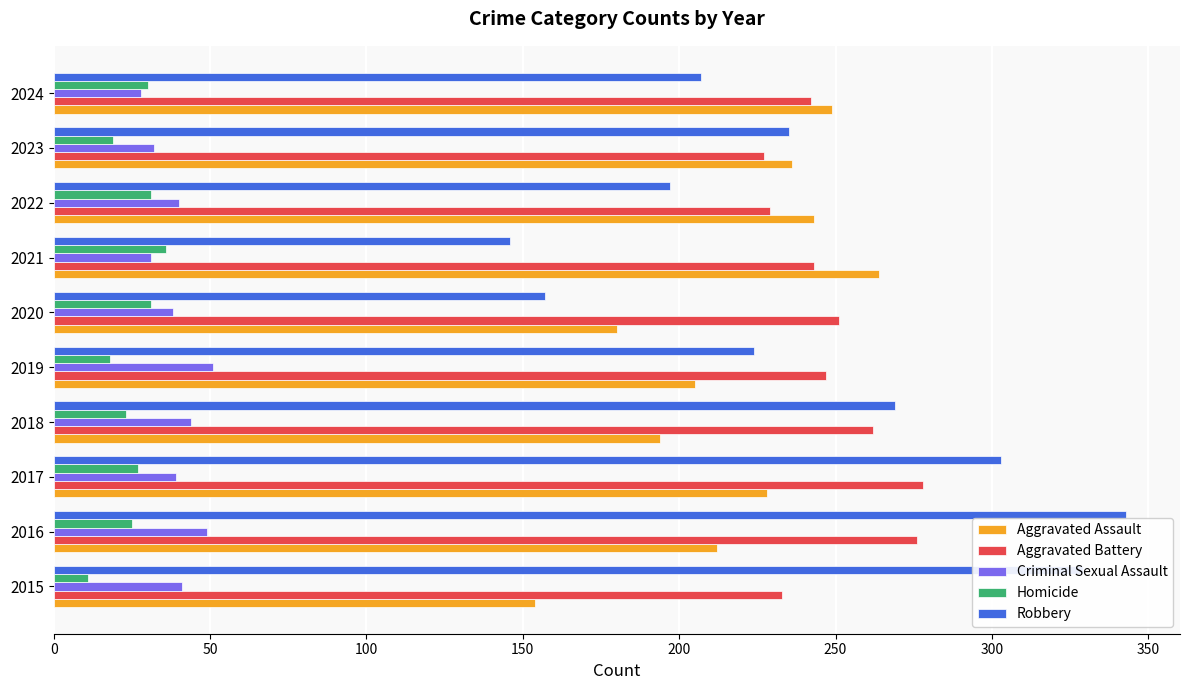

Read the Homicide value at 2017, to the nearest 5.

25